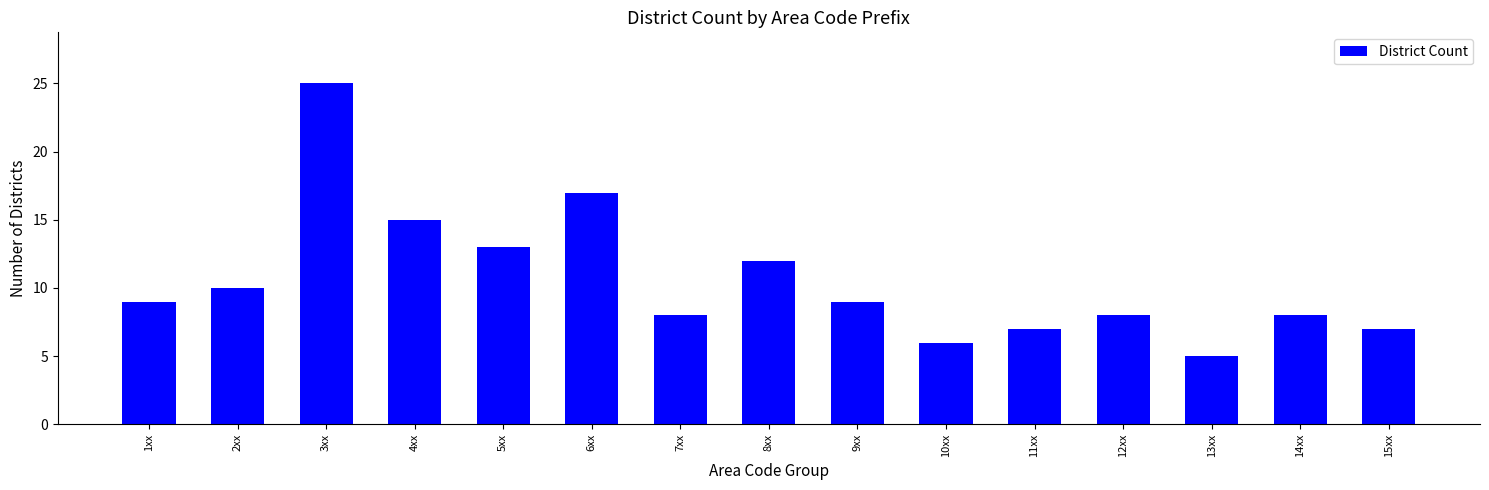

What is the average value?

11